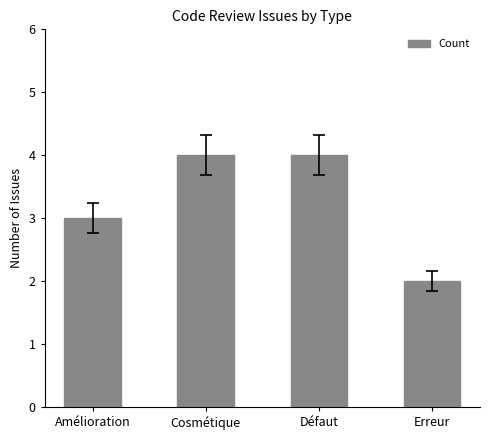

Reading left to right, list all the values displayed in this chart.

3	4	4	2